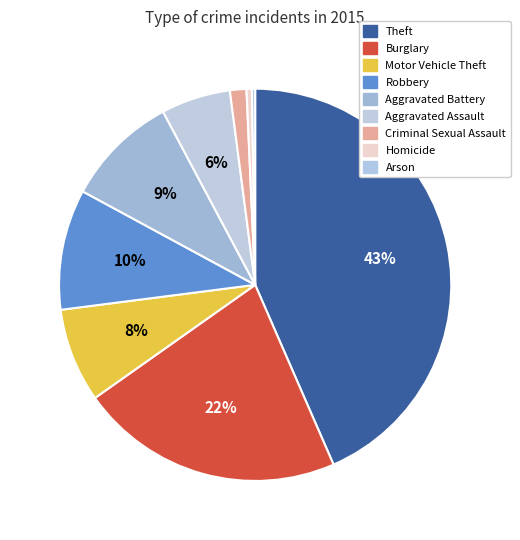

To the nearest percent, what portion does Aggravated Battery represent?

9%